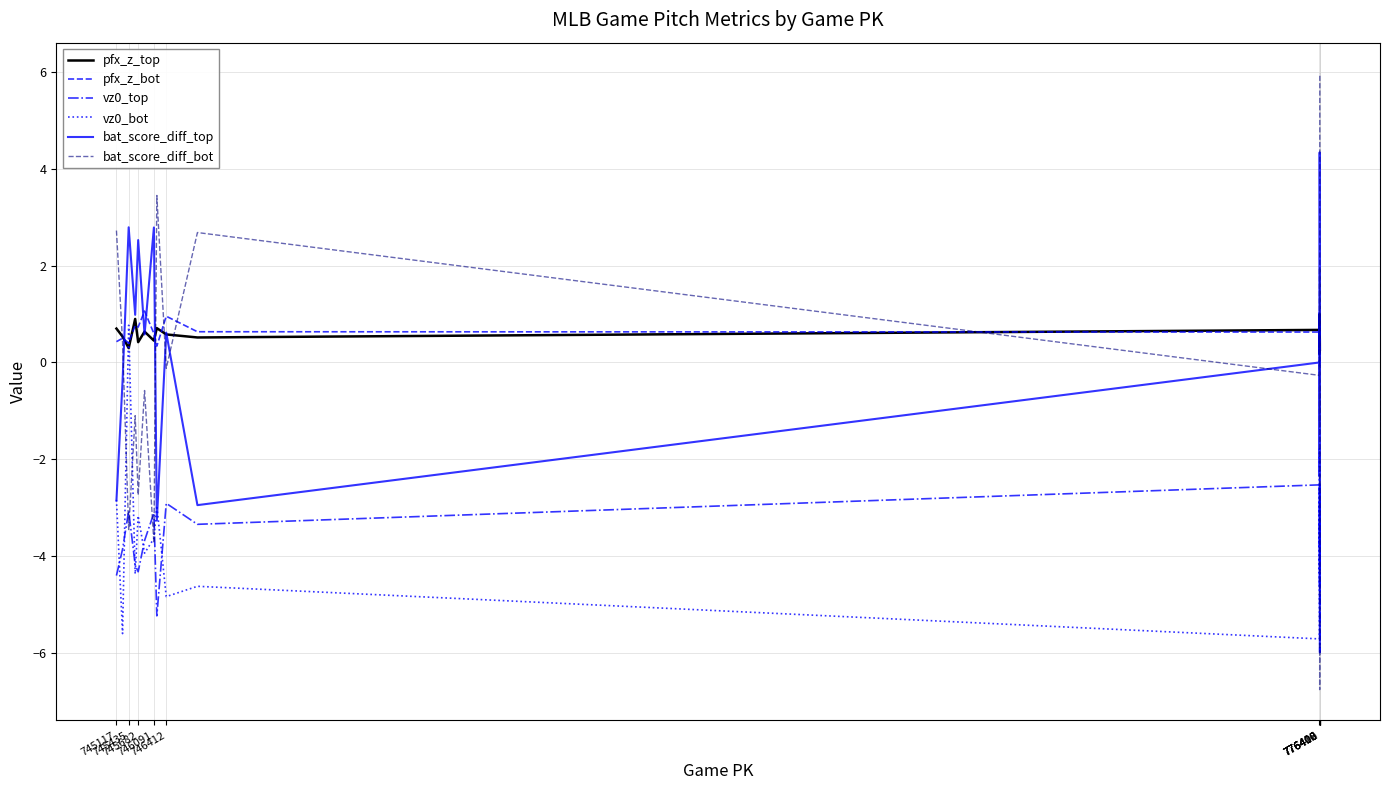

Which series has the largest range (max minus min)?

bat_score_diff_bot